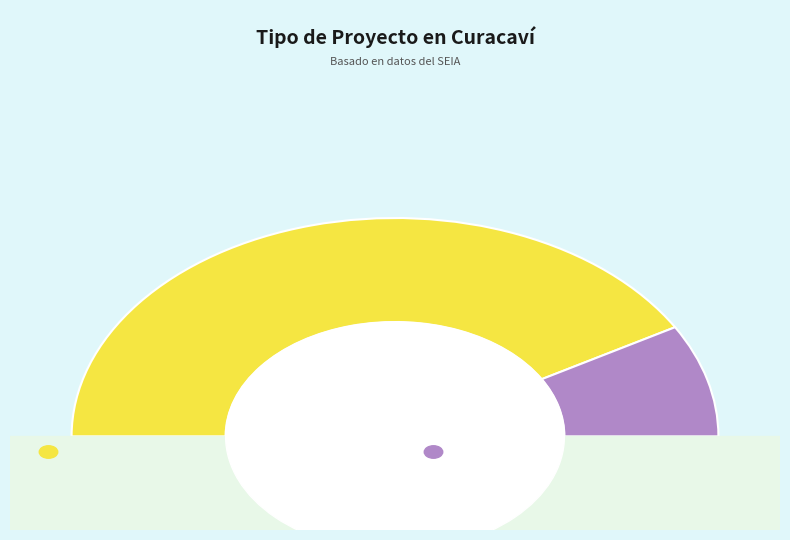

Which category has the smallest portion of the pie?

EIA